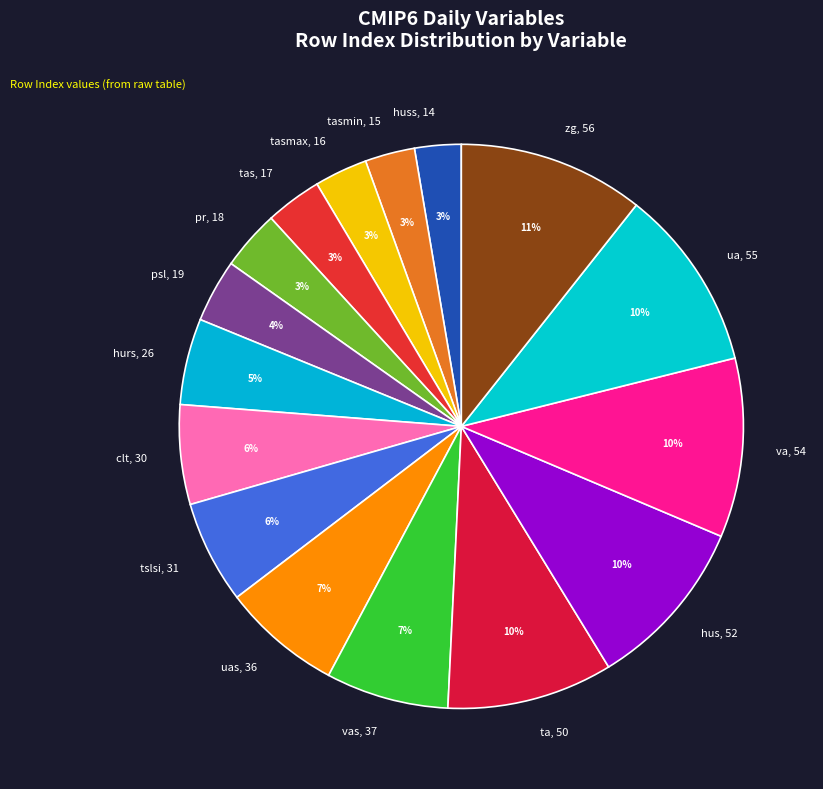

Combined, do tas, 17 and pr, 18 account for over 50%?

No